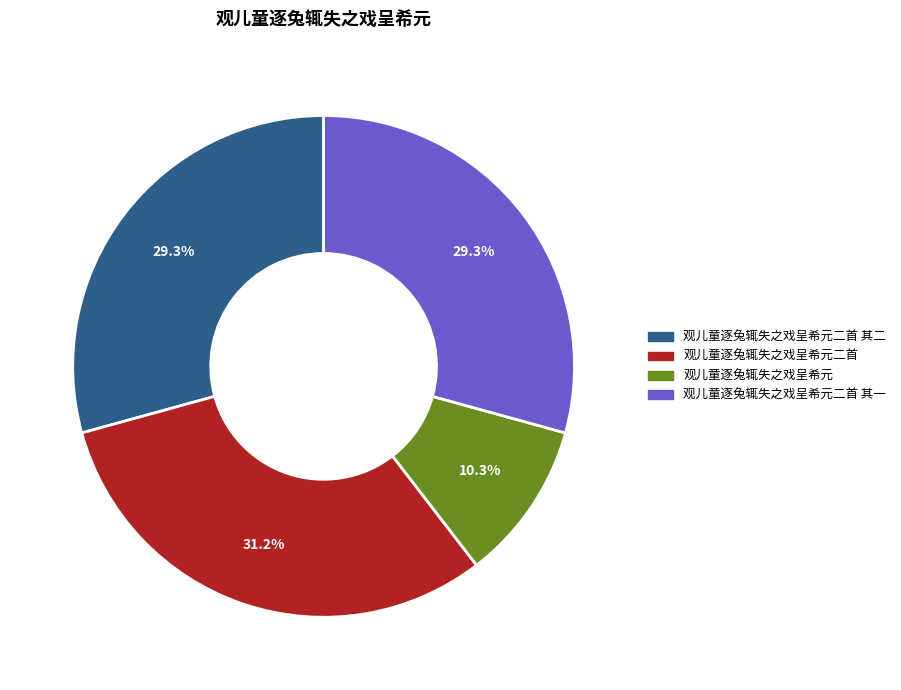

Is there a majority slice in this chart?

No